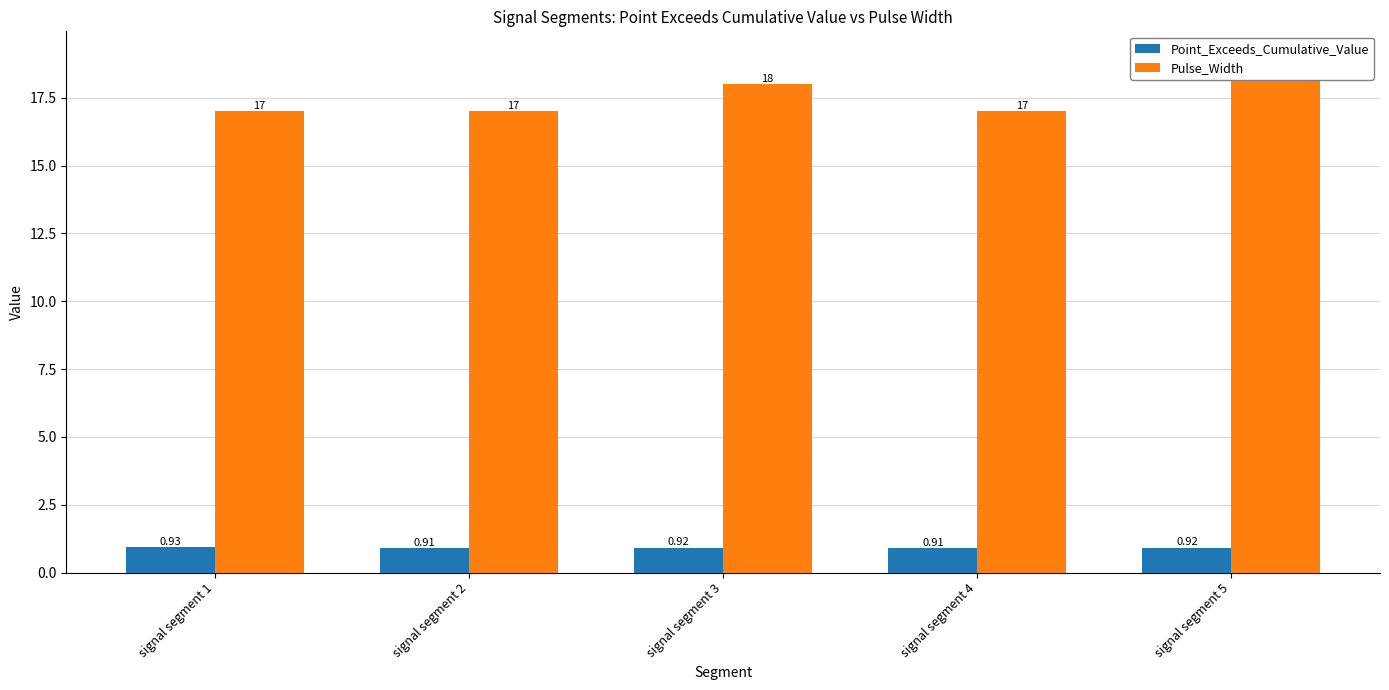

What value does the Pulse_Width series have at signal segment 5?

19.0